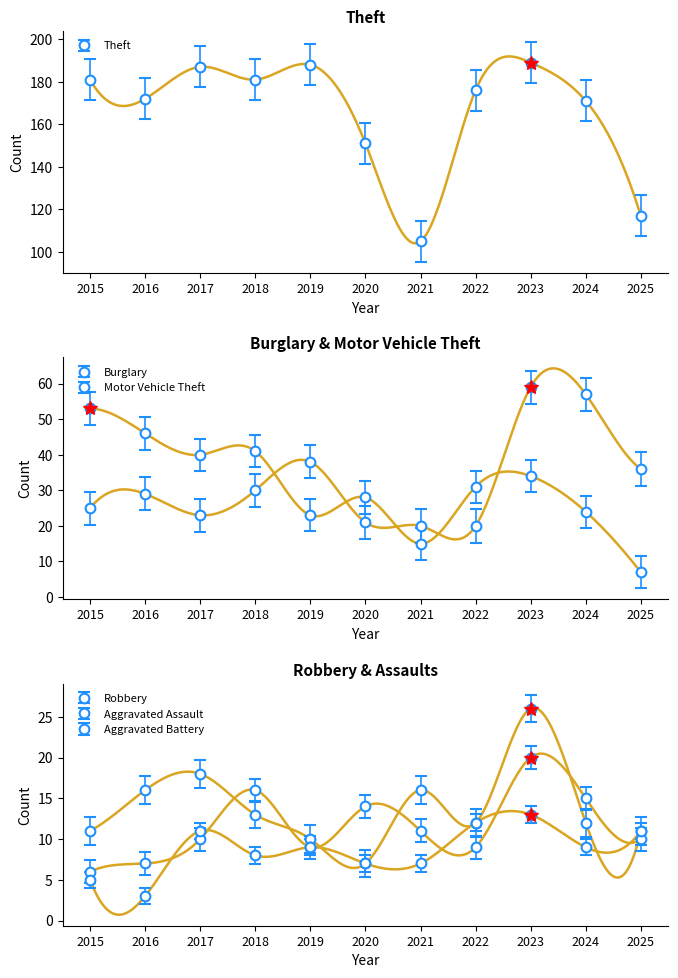

What is the difference between the second highest and minimum values in the Robbery series?

11.0